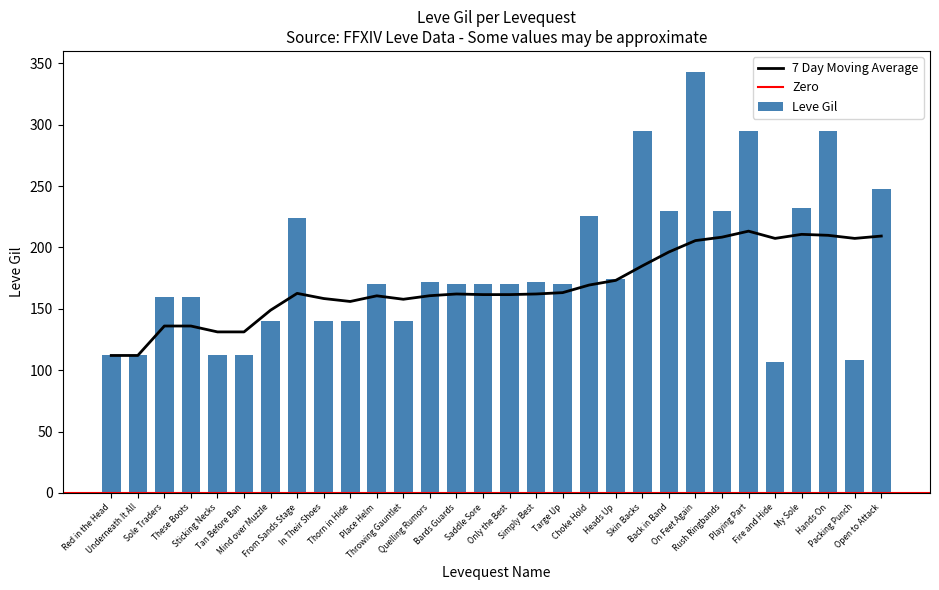

How many data points in 7 Day Moving Average are above 162?

16